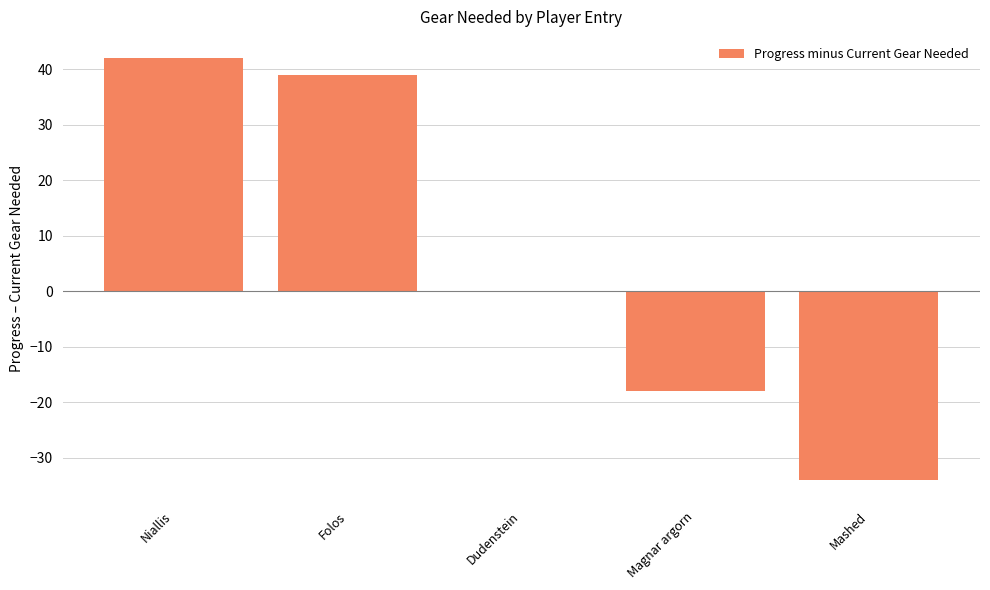

The chart shows a value of -34 at Mashed. True or false?

True